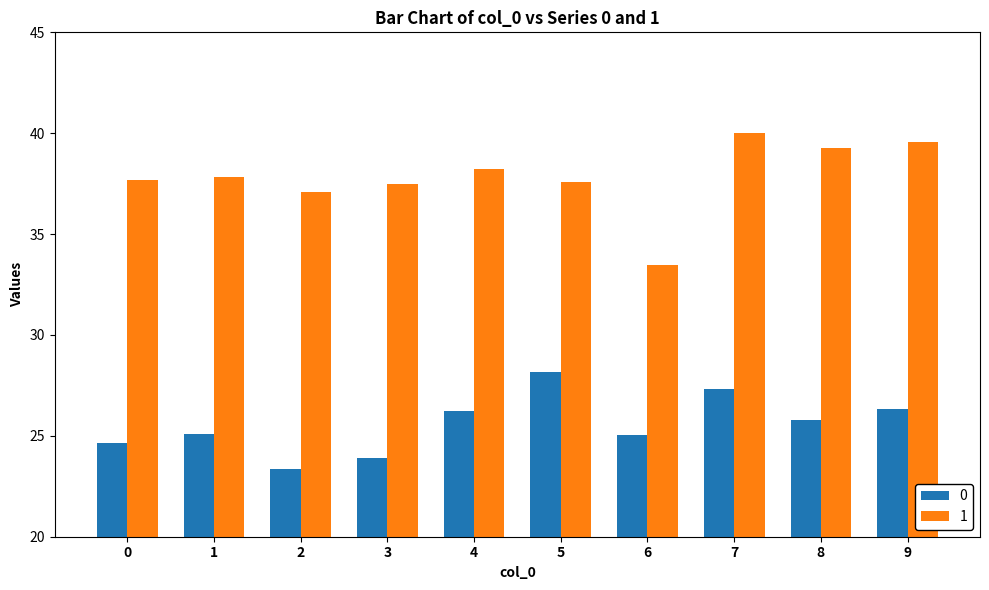

At which label does 0 first exceed 25?

1